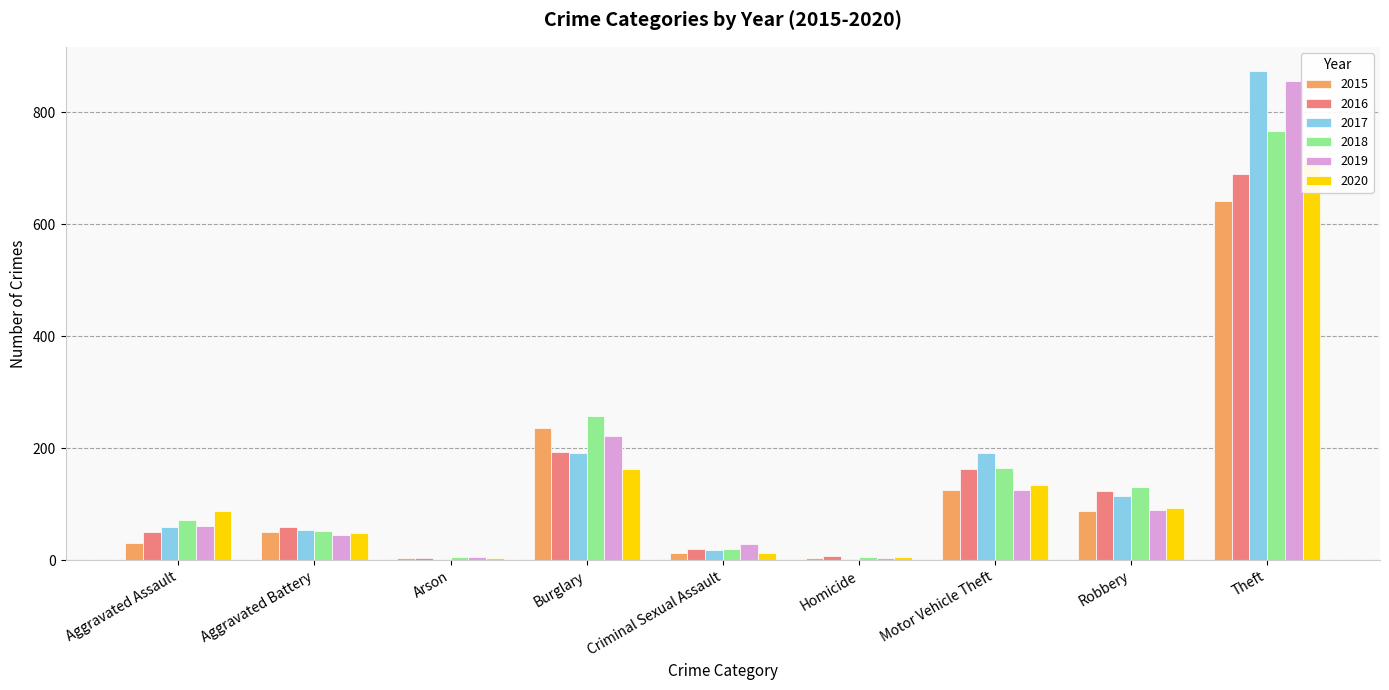

Is the value of 2015 at Arson greater than the value of 2016 at Robbery?

No